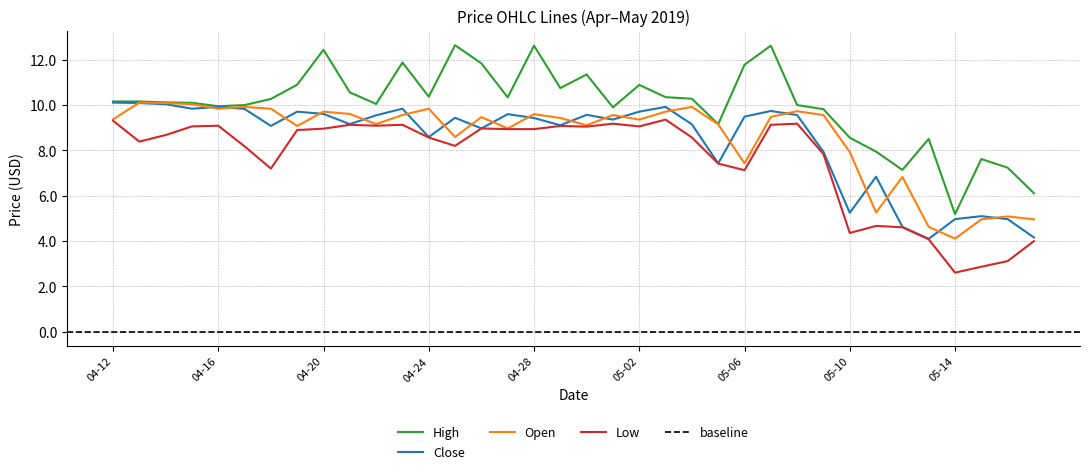

Does the chart have visible grid lines?

Yes